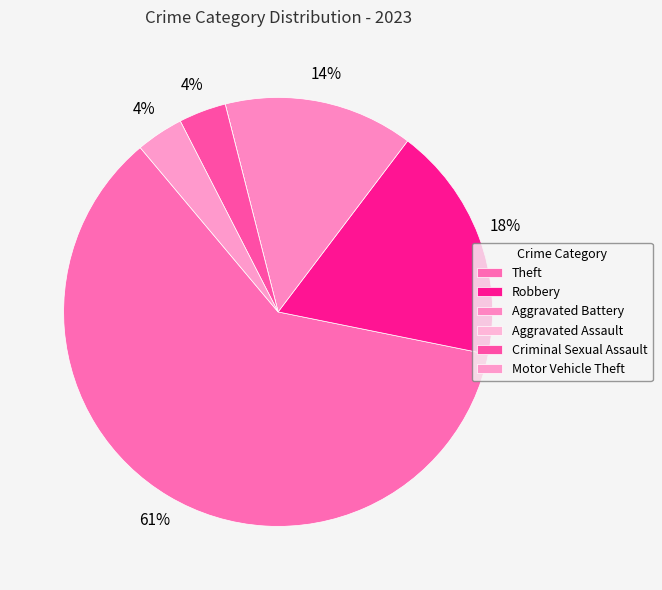

What percentage is the Robbery slice, to the nearest percent?

18%